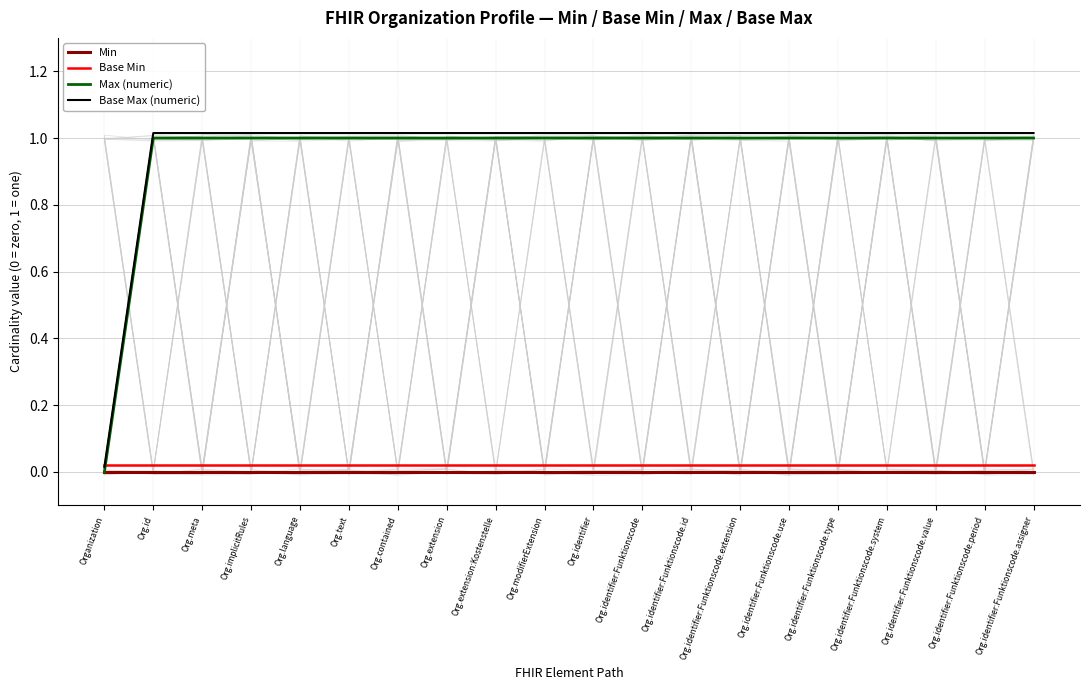

Which series has the largest total across all categories?

Base Max (numeric)